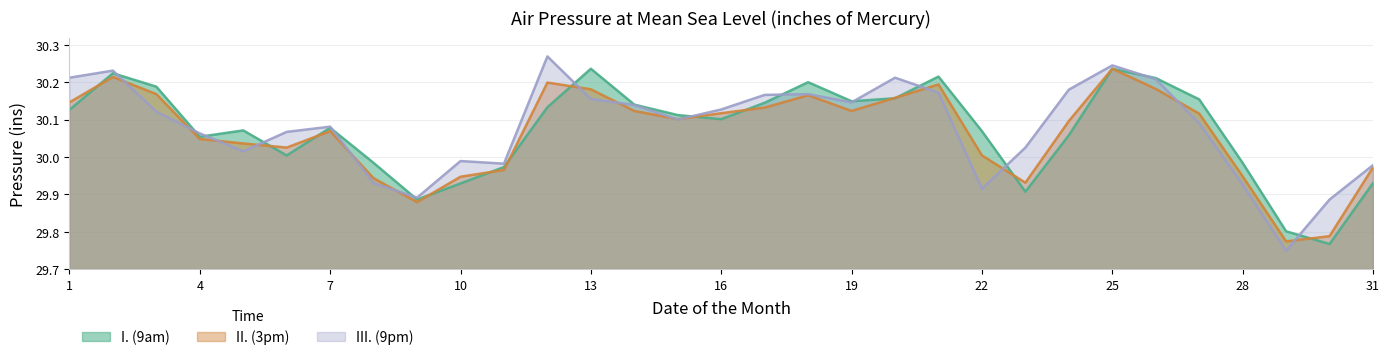

Which label corresponds to the largest value in the chart?

12